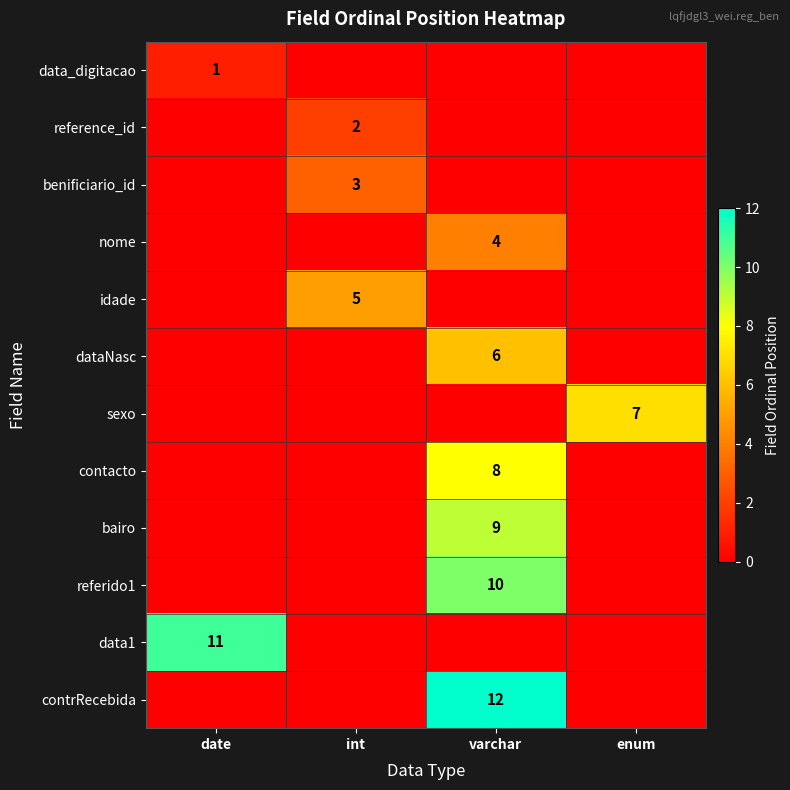

The value of contrRecebida at varchar is 12. True or false?

True